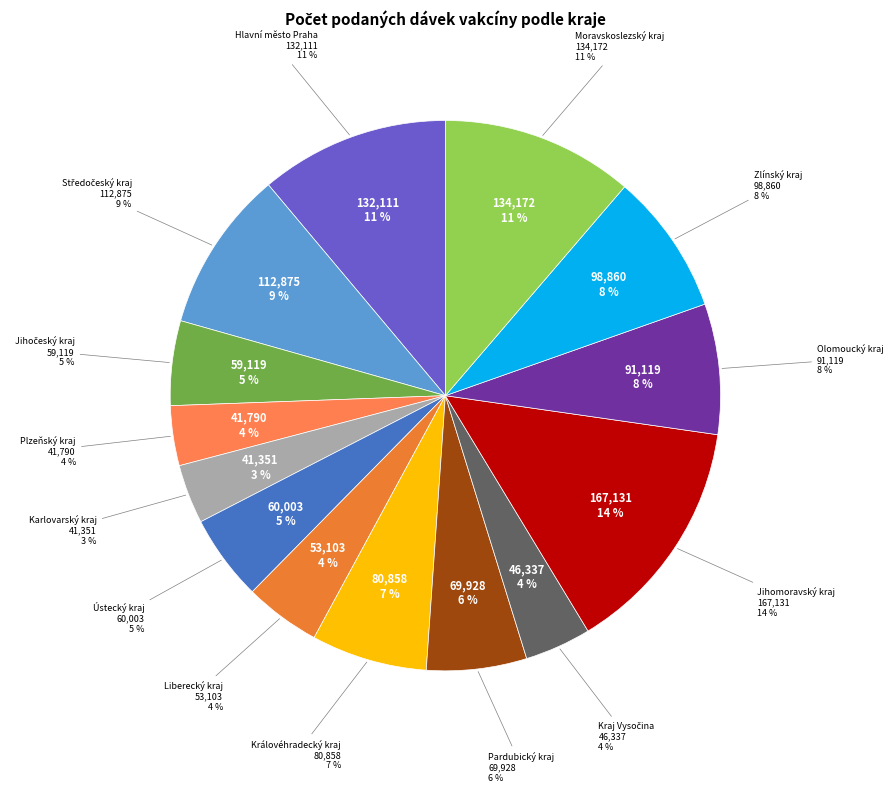

How many slices are in this pie chart?

14